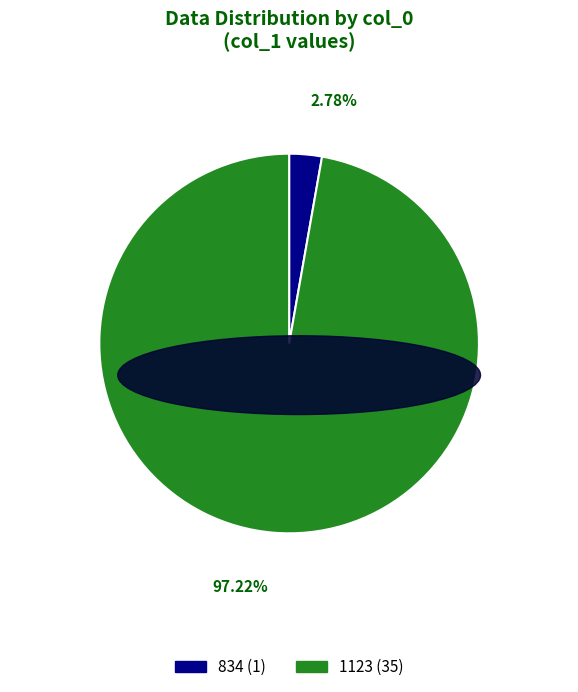

To the nearest percent, what is the average slice percentage?

50%